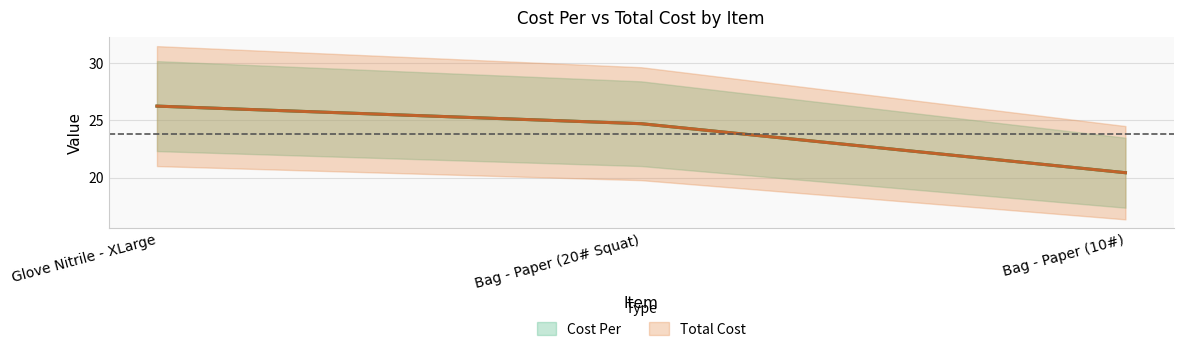

The Cost Per series shows 24.7 at Bag - Paper (20# Squat). True or false?

True